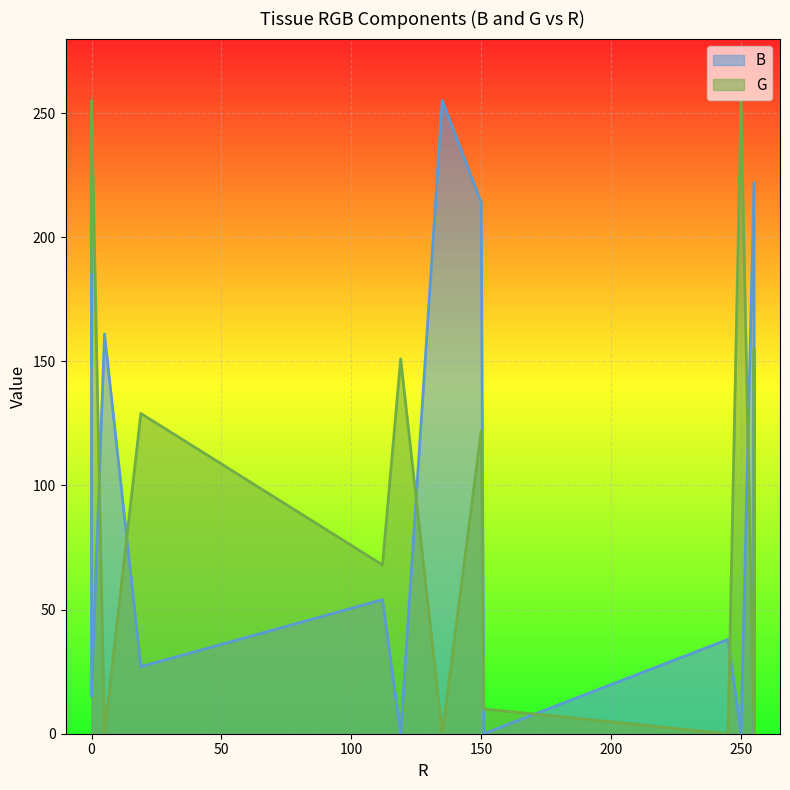

What are all the series names shown in the legend?

B, G